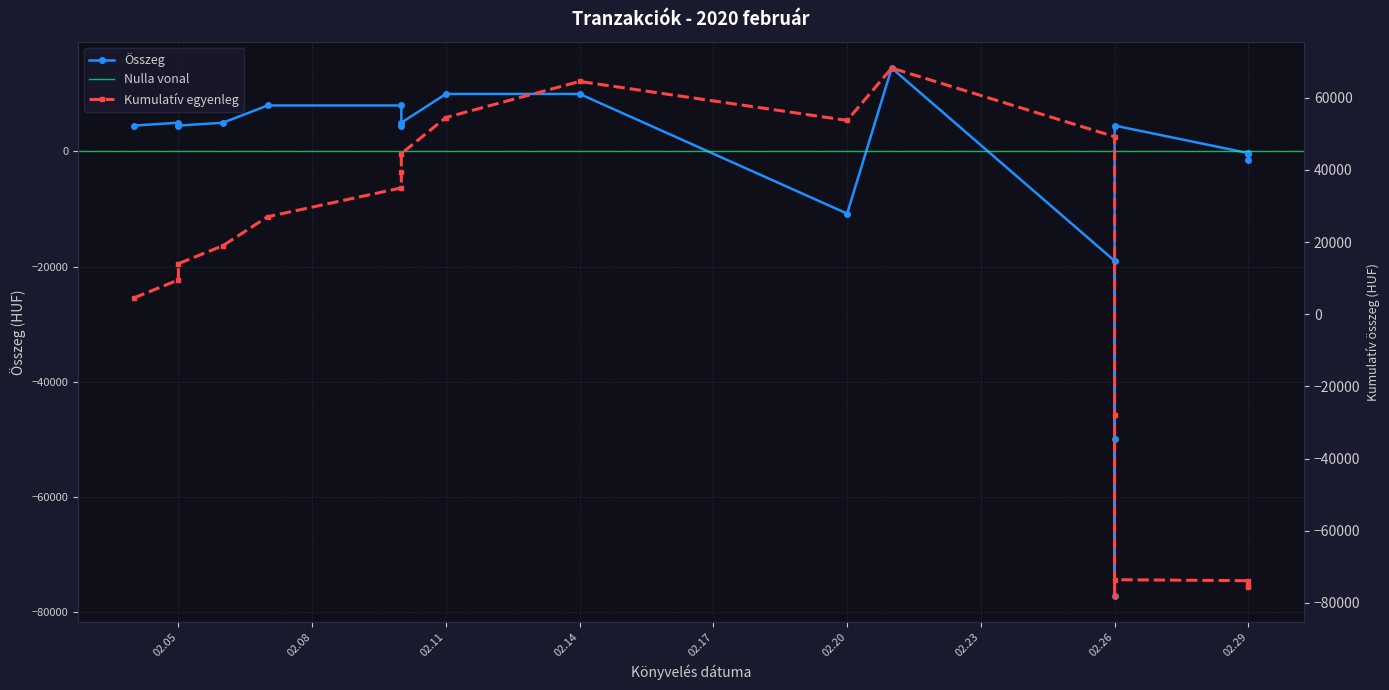

Where is the data nearest to the value -31375?

02.26